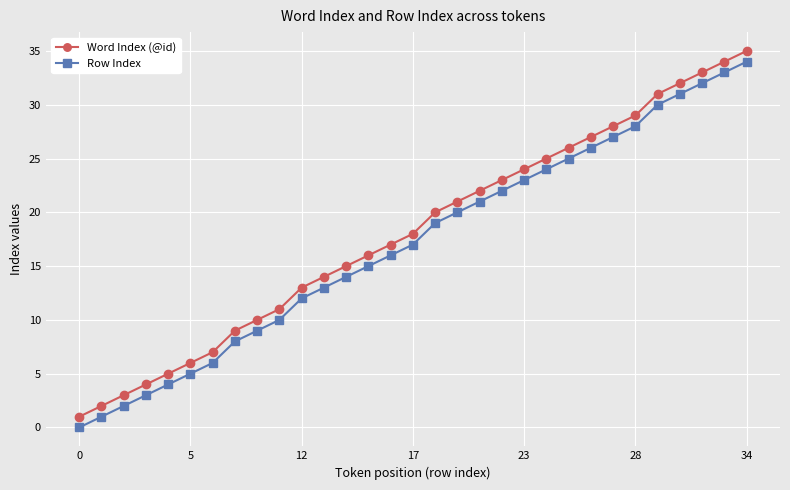

True or false: Word Index (@id) has more than 2 points higher than both neighbors.

False